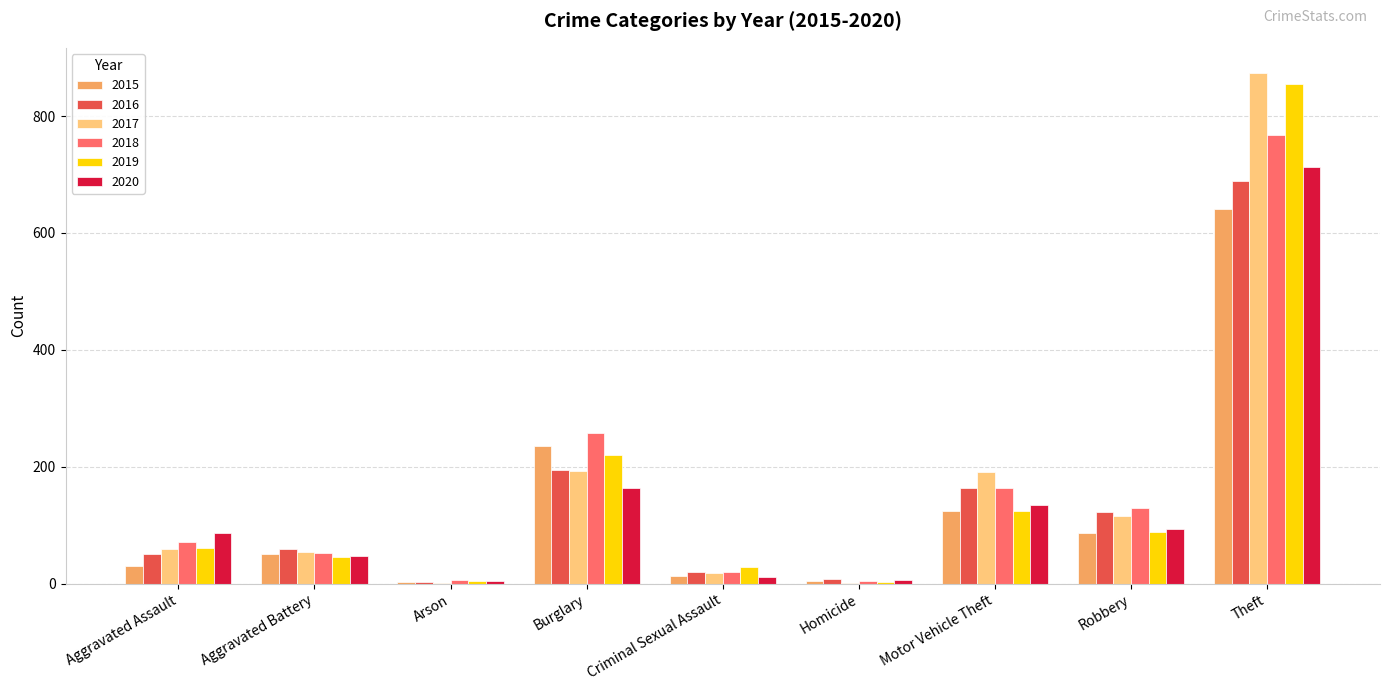

At which category is the sum across all series the highest?

Theft